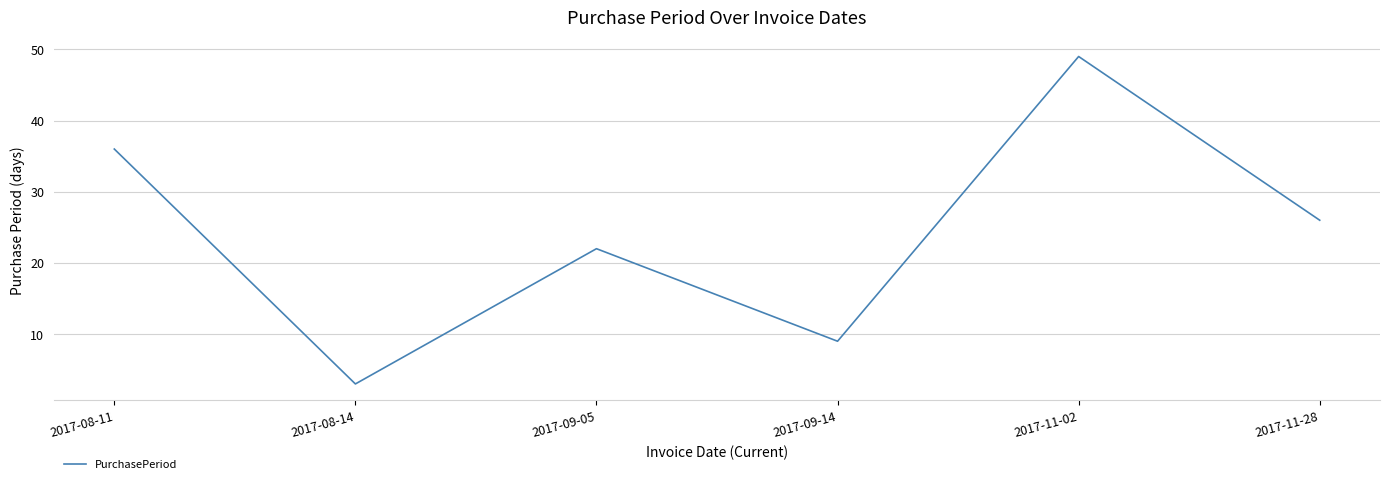

Is it true that the value at 2017-08-11 is 63?

False